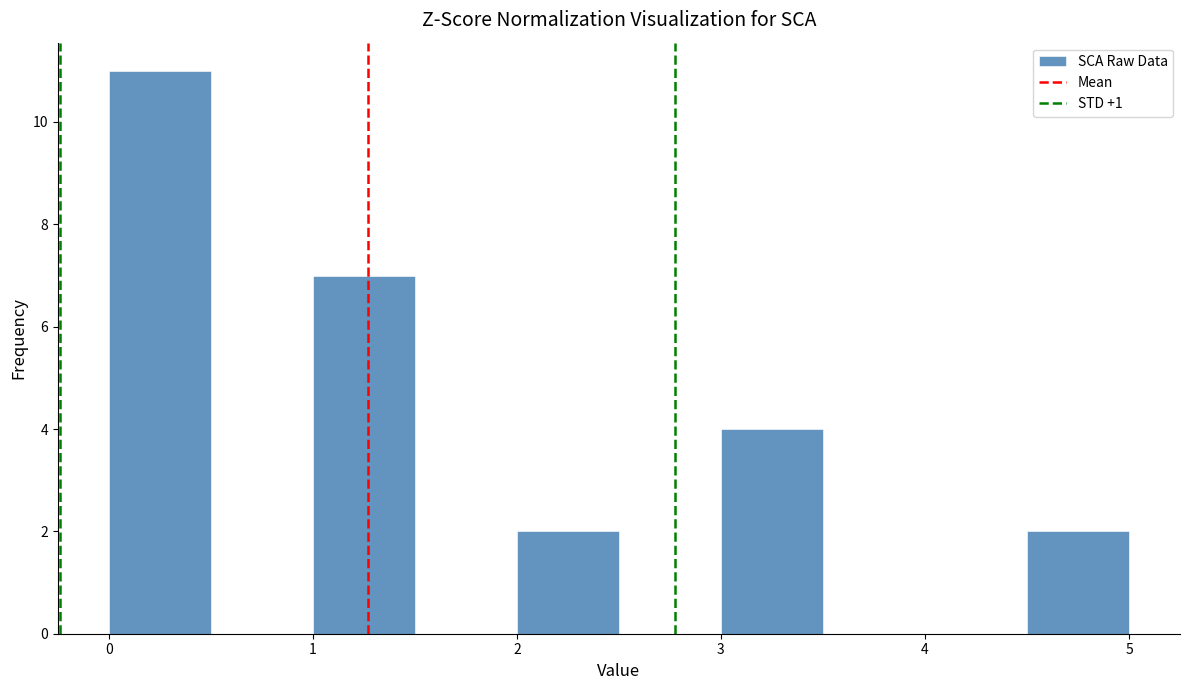

Reading left to right, list every bar in this chart as the range it spans on the x-axis followed by its height. The values are not printed on the chart, so give them approximately, as read against the axis.

0.0 to 0.5: 11
0.5 to 1.0: 0
1.0 to 1.5: 7
1.5 to 2.0: 0
2.0 to 2.5: 2
2.5 to 3.0: 0
3.0 to 3.5: 4
3.5 to 4.0: 0
4.0 to 4.5: 0
4.5 to 5.0: 2